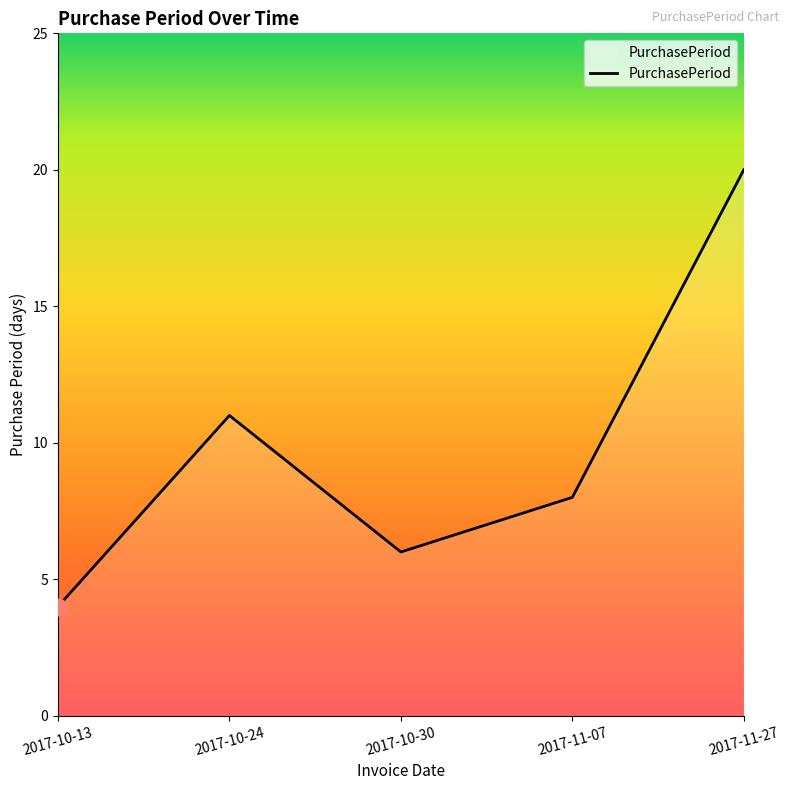

What is the sum of all values?

49